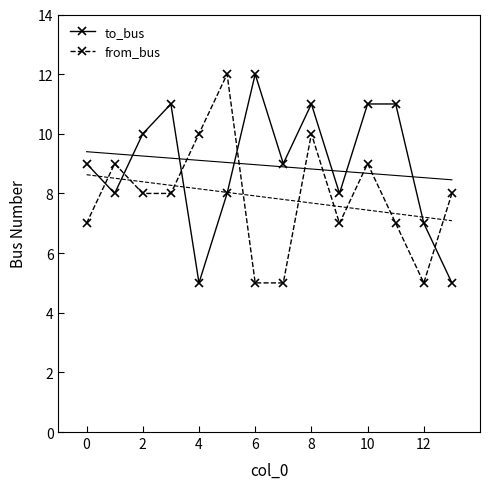

The value of from_bus at 9 is 7. True or false?

True